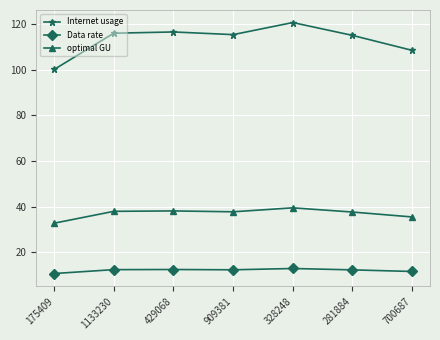

What is the value of the Data rate point at the 2nd from the left?

12.4